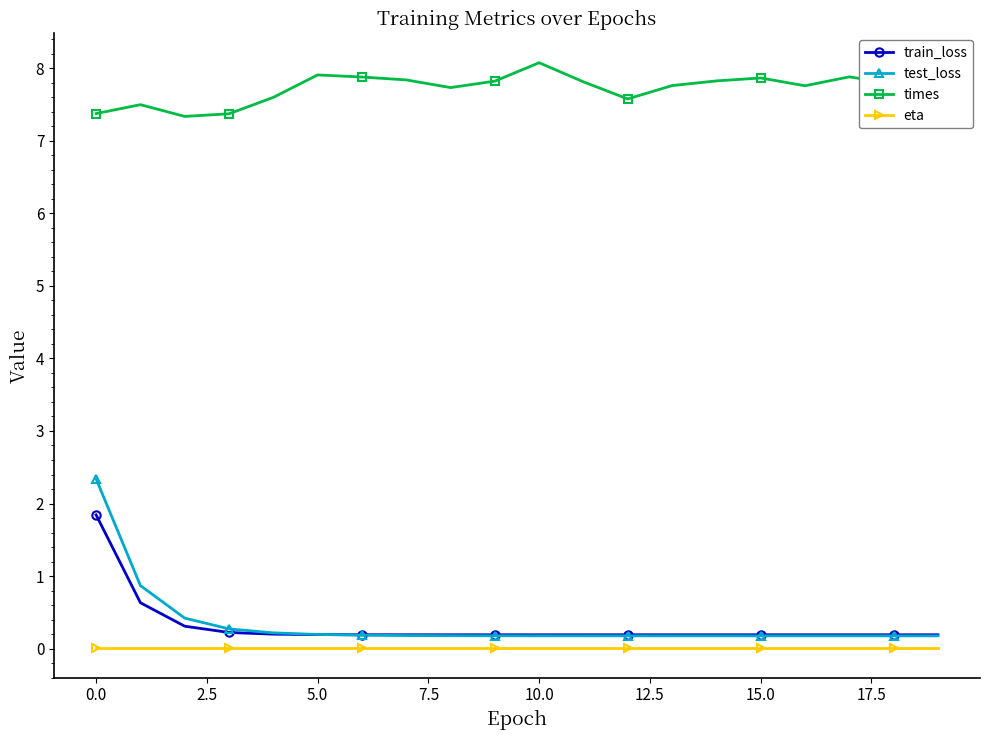

Which series has the largest range (max minus min)?

test_loss